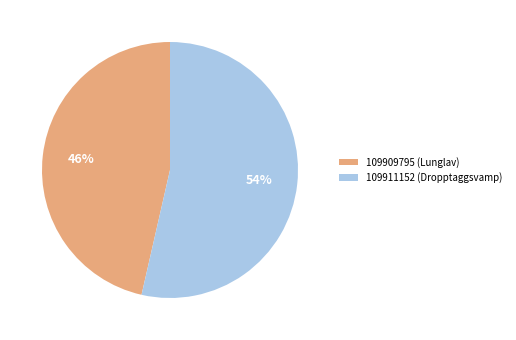

What is the ratio of the value at 109909795 (Lunglav) to the value at 109911152 (Dropptaggsvamp)?

0.9